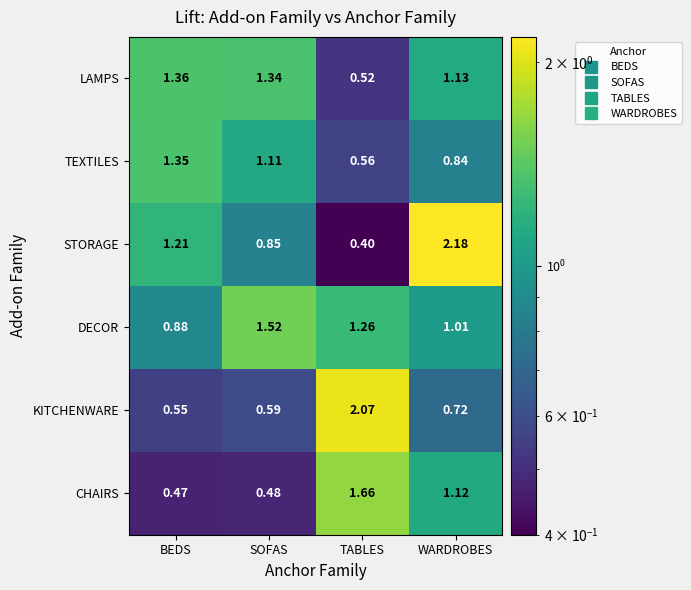

Is the value of DECOR at WARDROBES greater than the value of CHAIRS at BEDS?

Yes